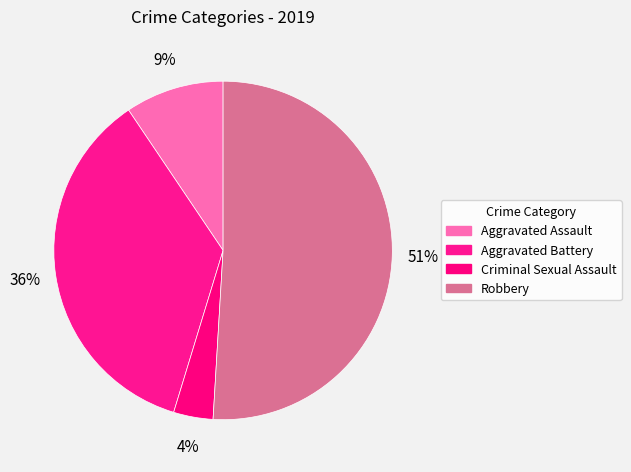

How many segments does this pie chart have?

4